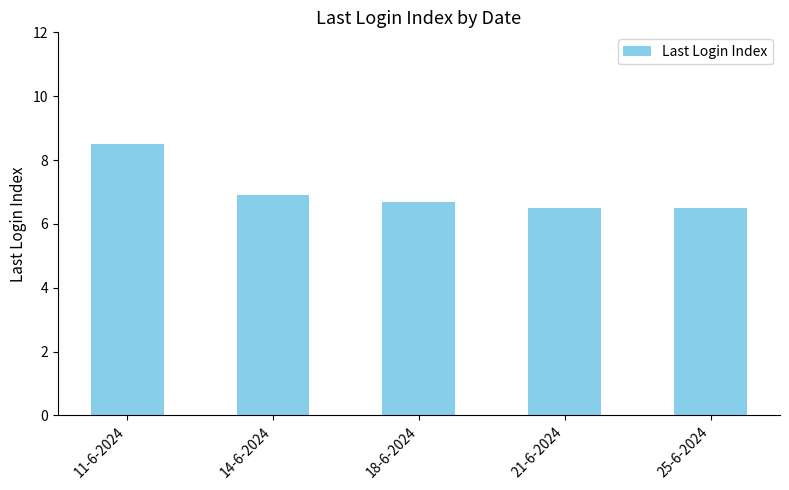

True or false: the data shows 6.5 at 25-6-2024.

True